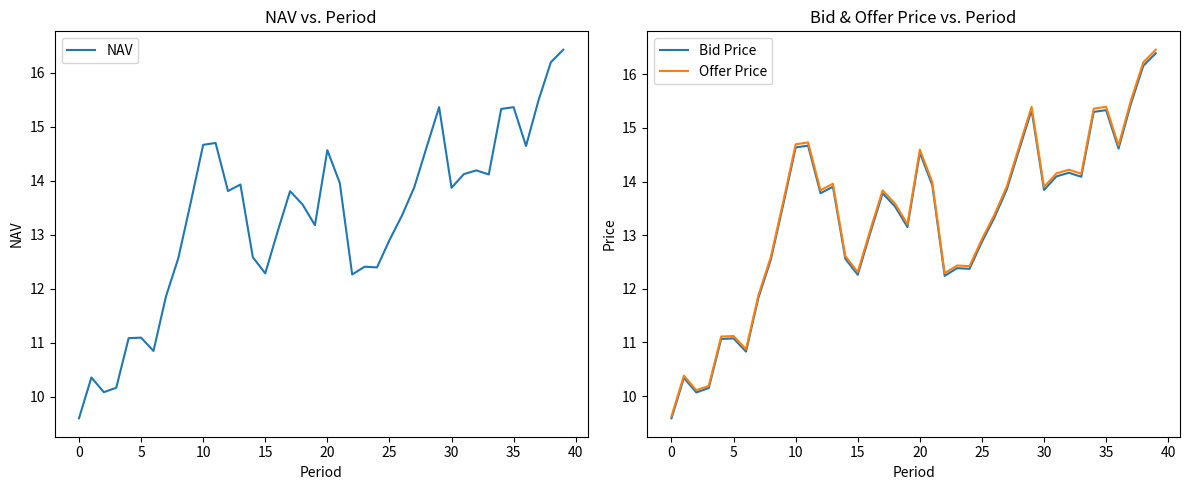

What is the label of the 15th point from the right?

25